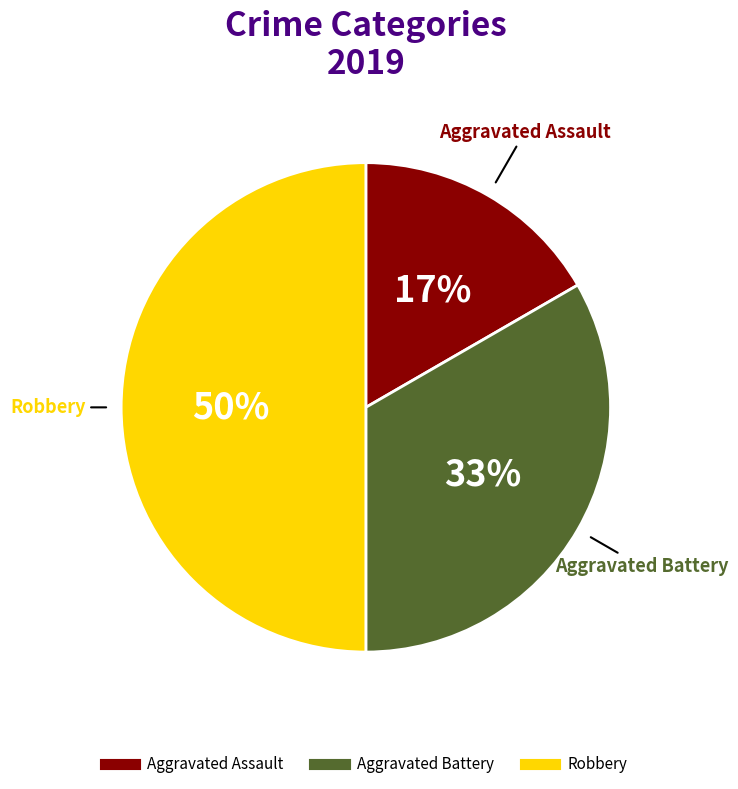

What is the smallest slice in the pie chart?

Aggravated Assault